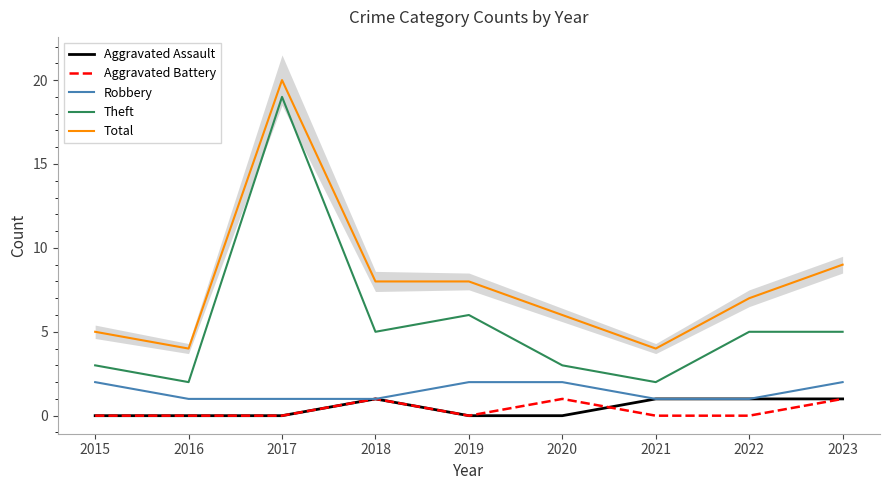

Where is the first local maximum for Aggravated Battery?

2018